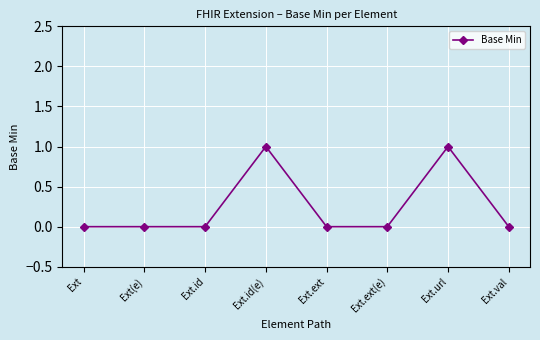

Reading right to left, what are all the values shown in this chart?

0	1	0	0	1	0	0	0